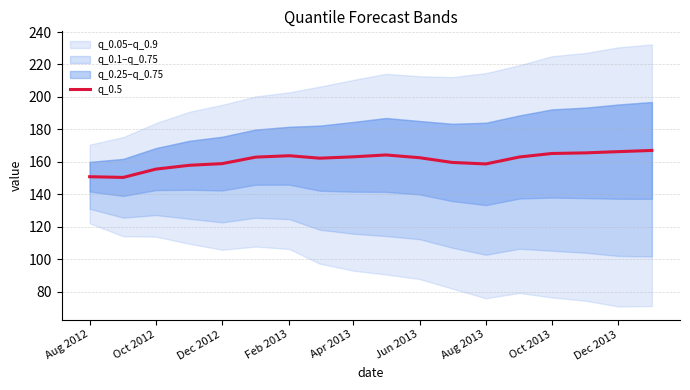

What is the maximum value for q_0.5?

167.0